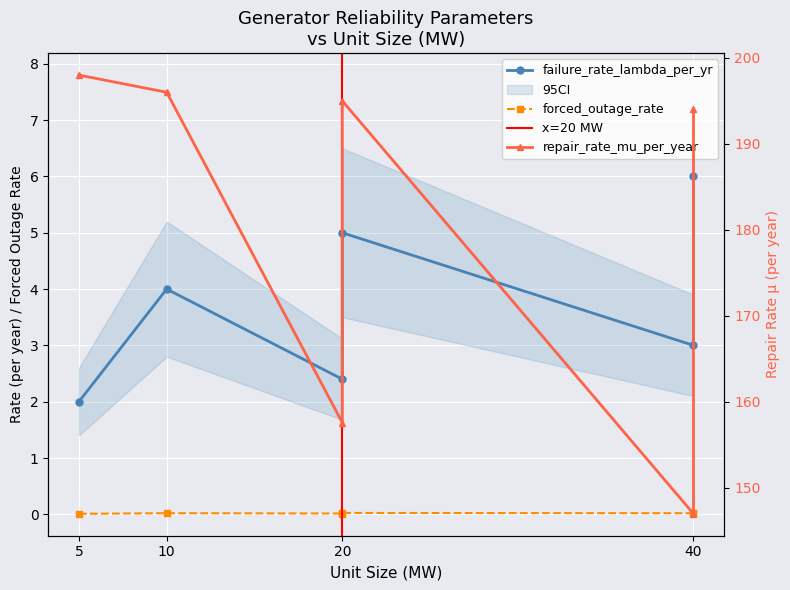

True or false: forced_outage_rate has more than 0 points higher than both neighbors.

True